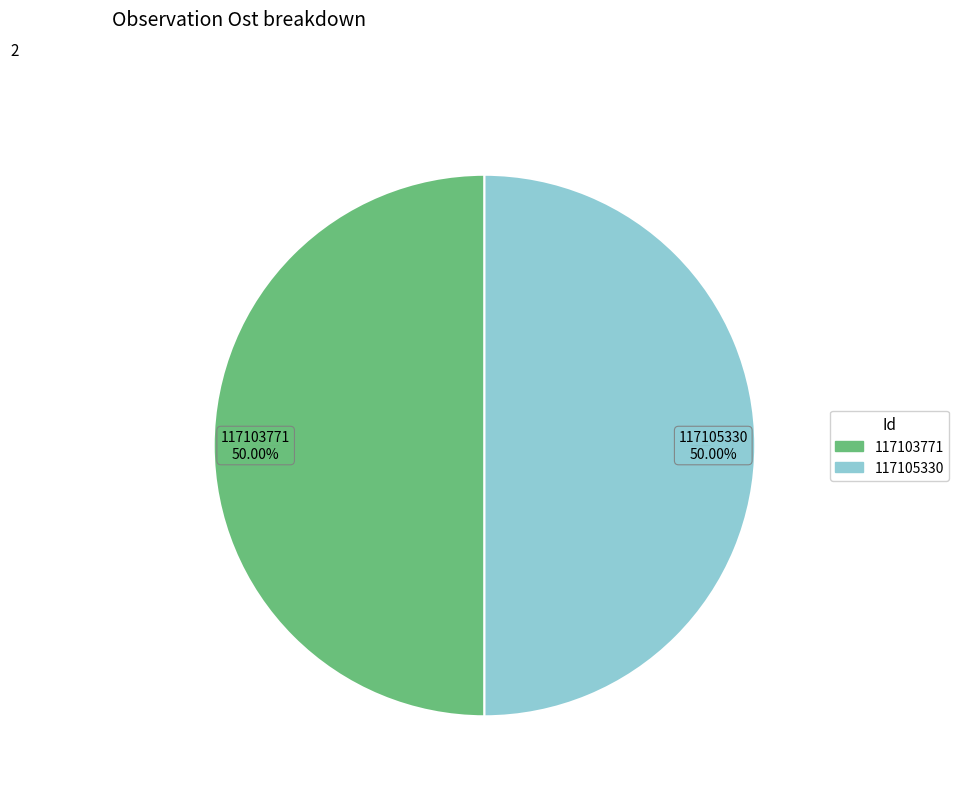

What is the ratio of the value at 117105330 to the value at 117103771?

1.0